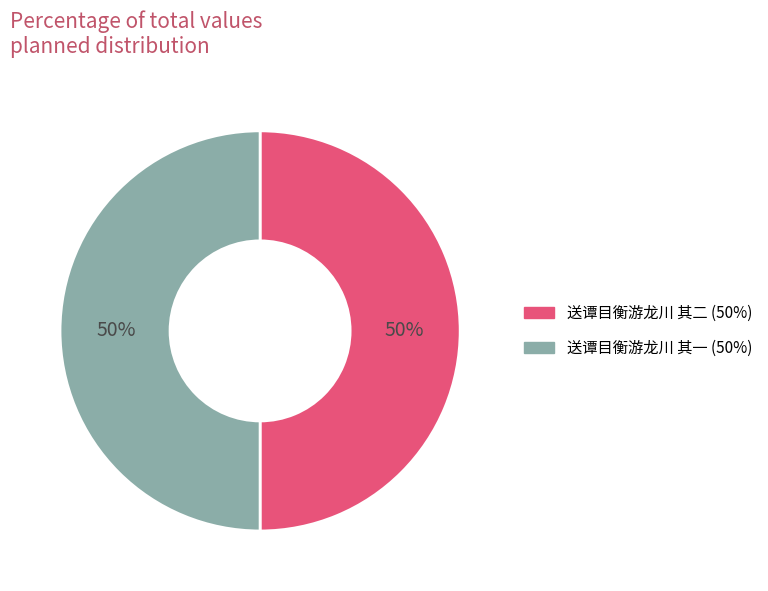

How many segments does this pie chart have?

2